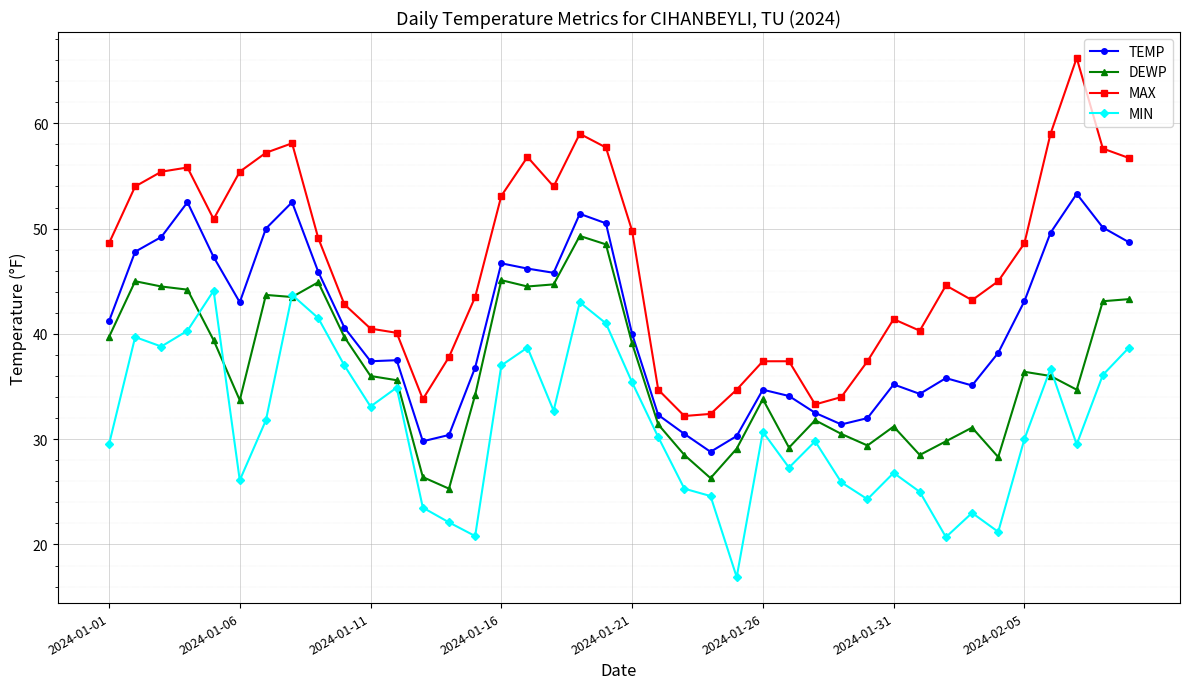

True or false: MAX and MIN cross at least once.

False